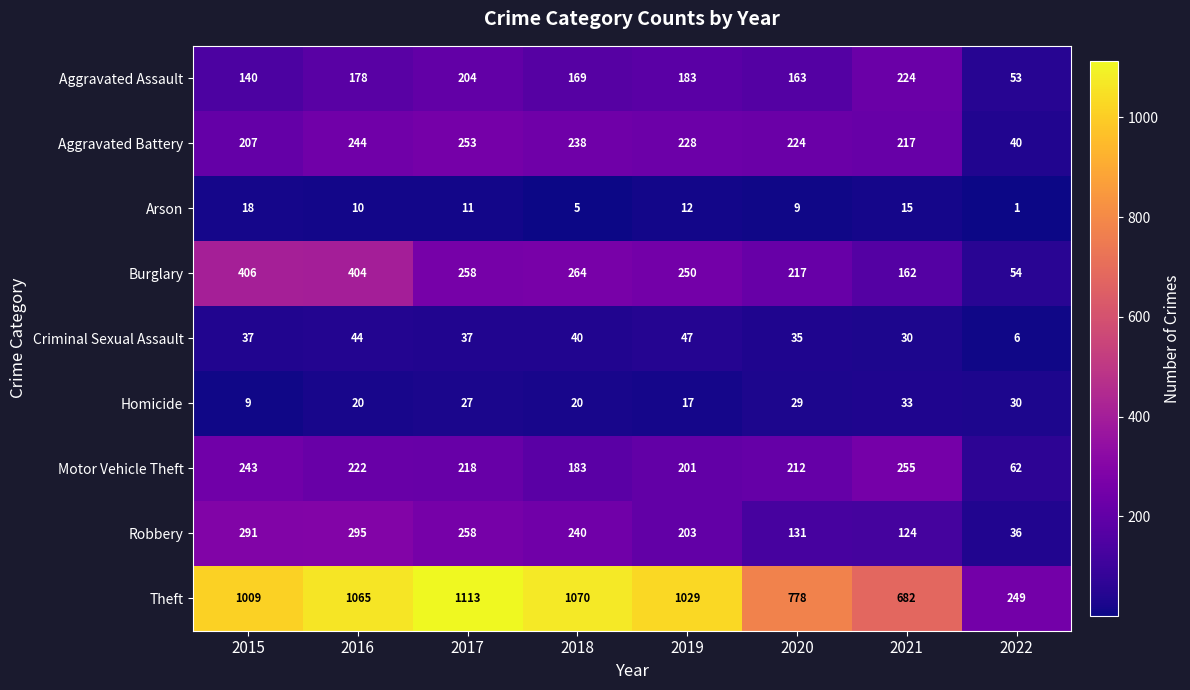

The value of Homicide at 2016 is 33. True or false?

False